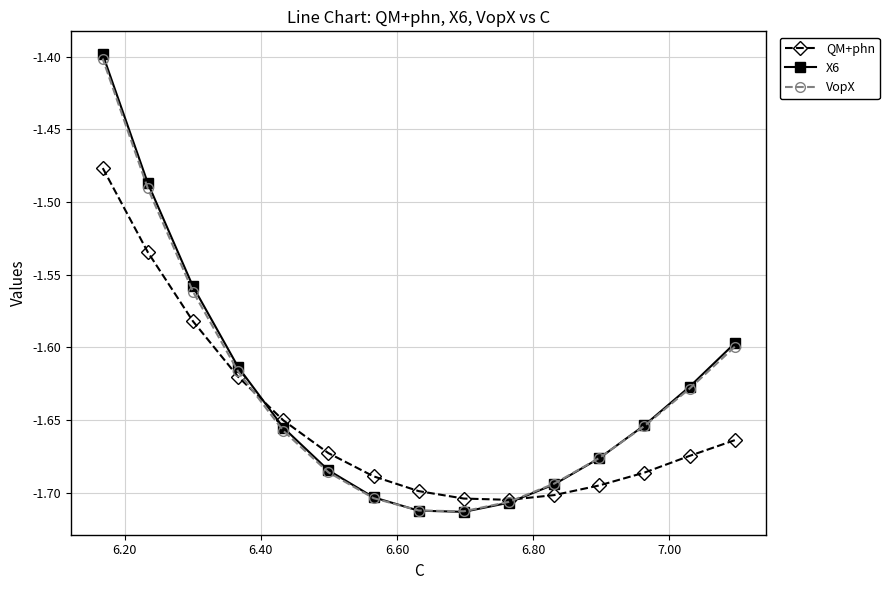

What is the highest value of the VopX series?

-1.4